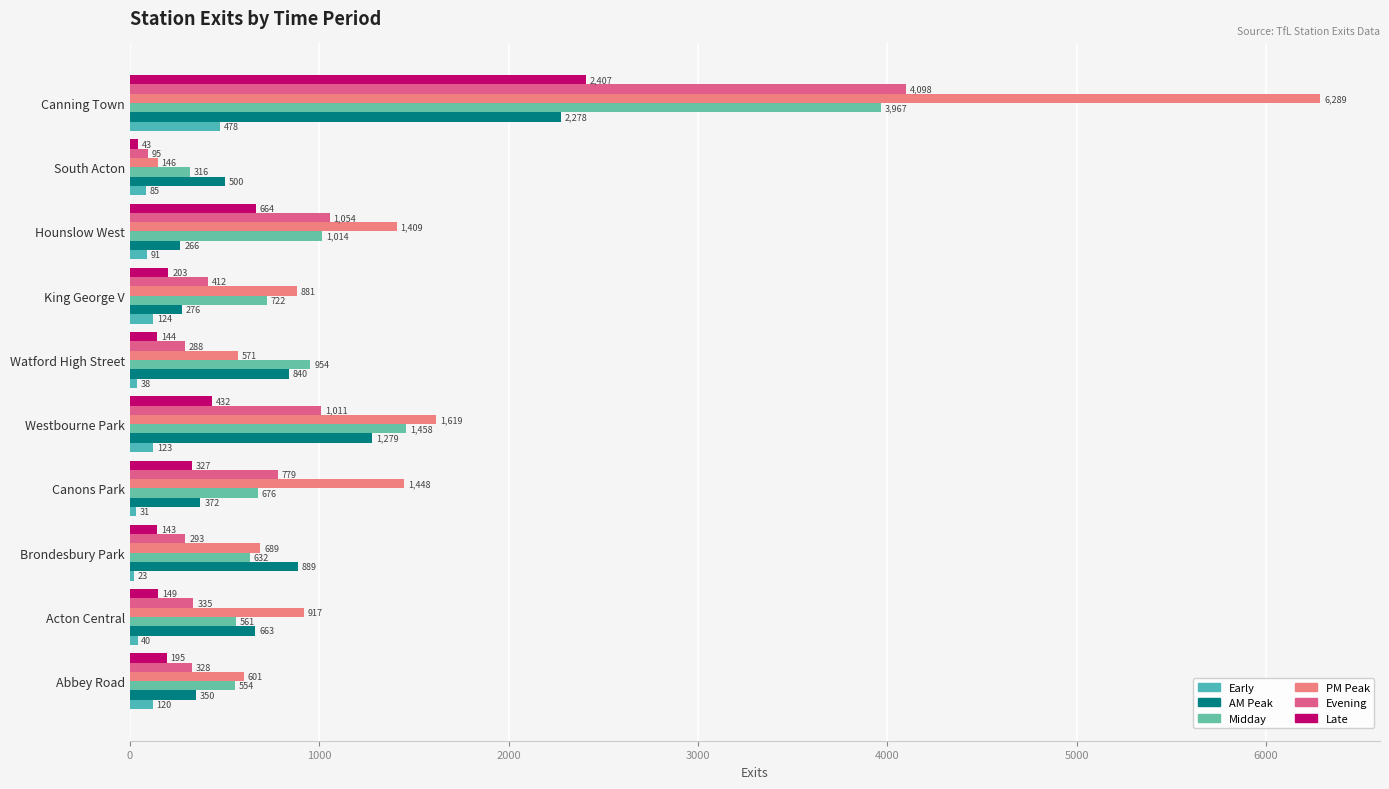

How many values in the Midday series exceed 721?

5